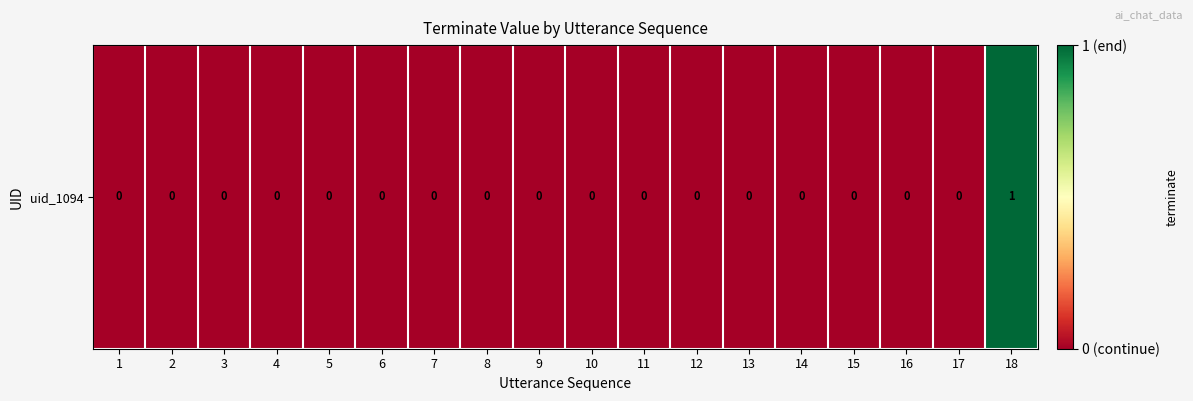

Count the values in the range 0 to 1.

18